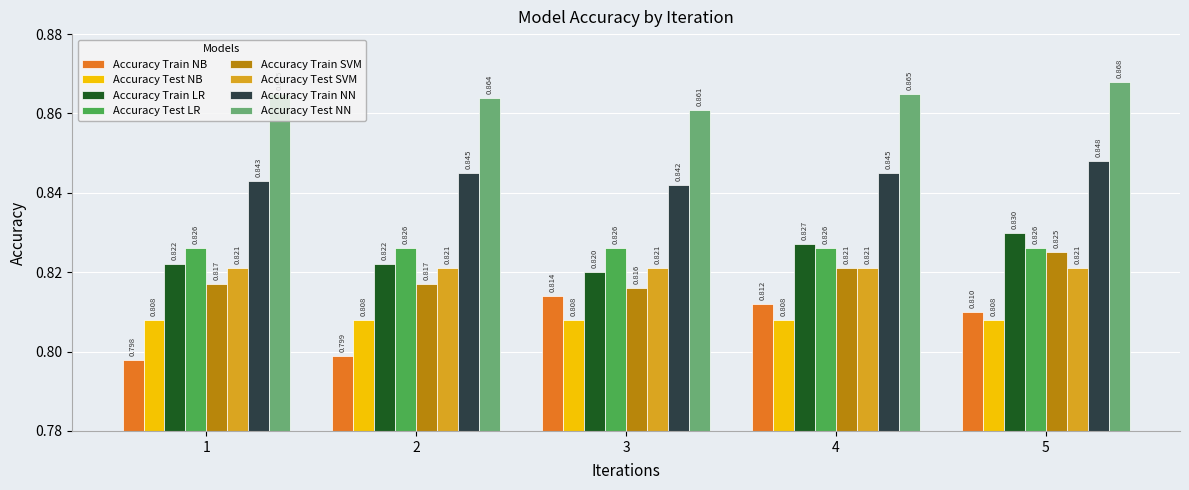

How many bars are there in each group?

8